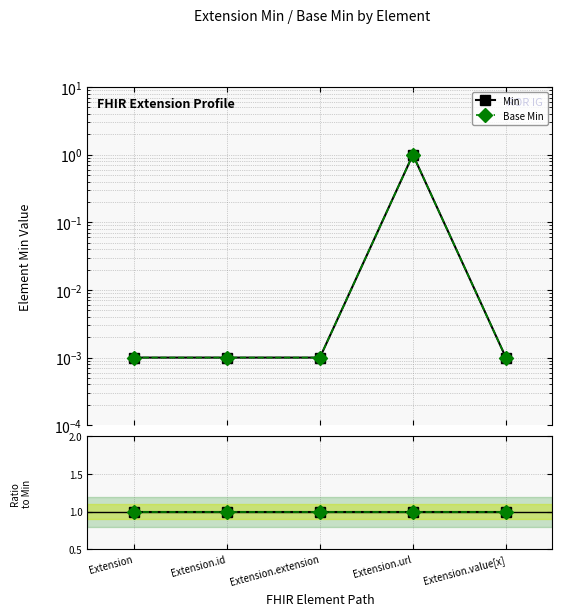

What is the value of the Base Min point at the 4th from the left?

1.0